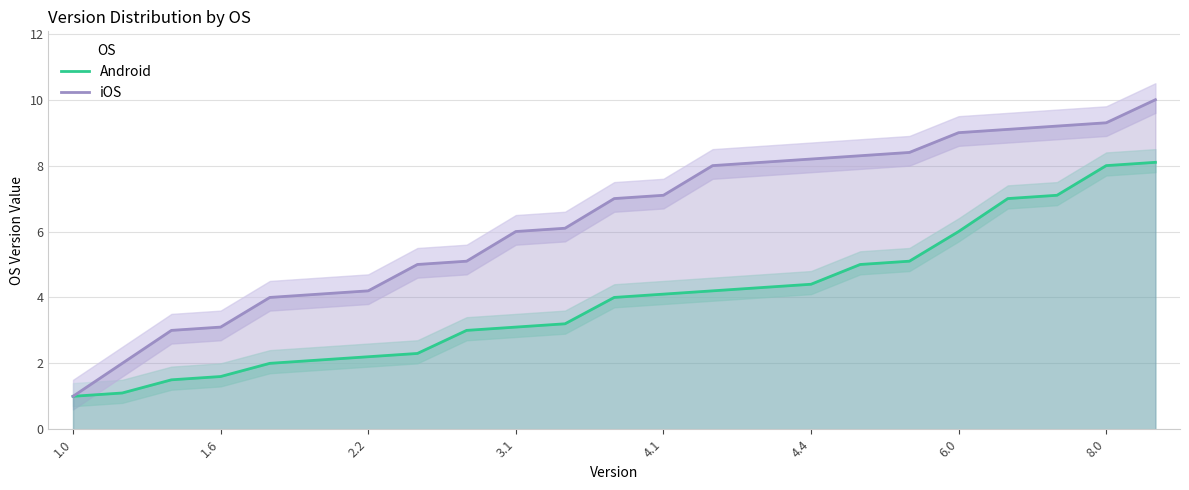

The iOS series shows 6.0 at 3.1. True or false?

True